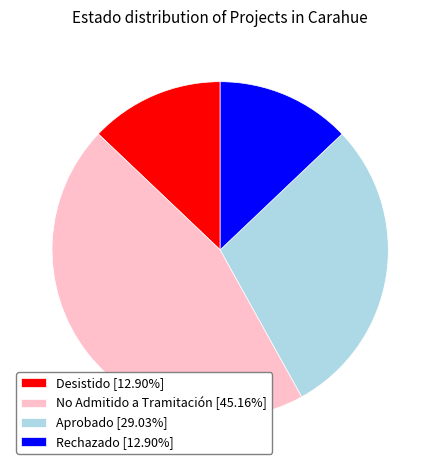

Does Desistido [12.90%] represent more than half of the total?

No